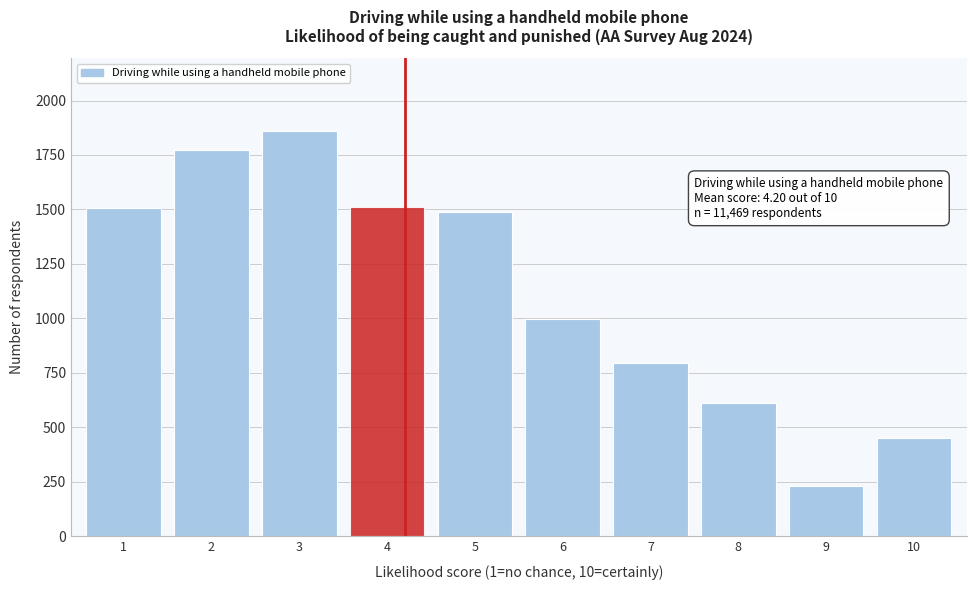

What is the sum of the values at 2 and 5?

3261